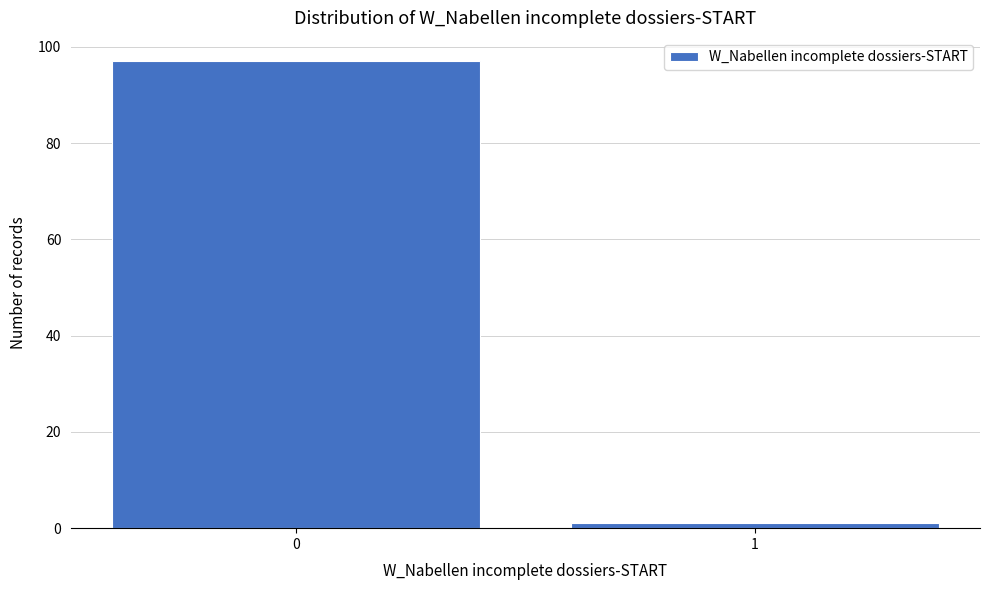

Reading right to left, list all the values displayed in this chart.

1=1	0=97